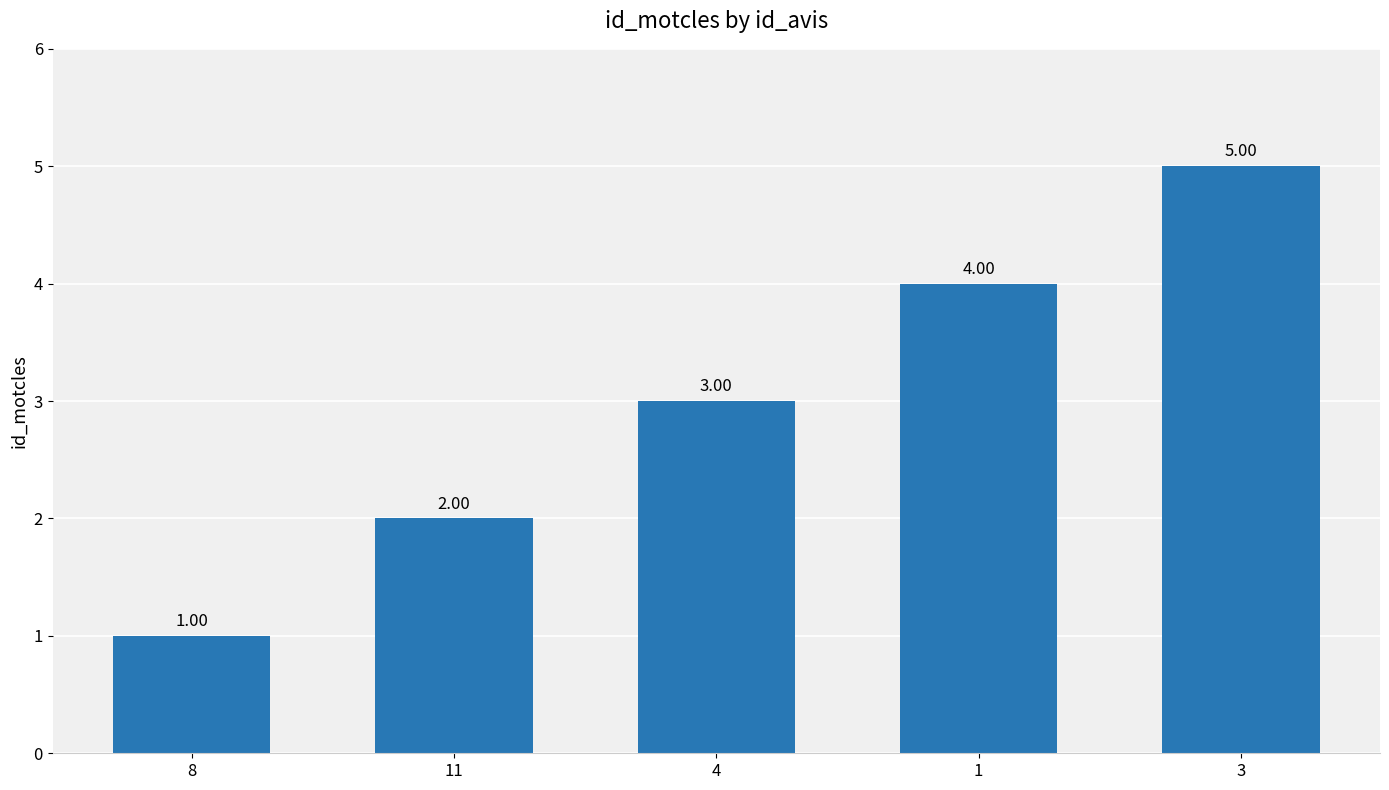

Which has a higher value, 1 or 8?

1